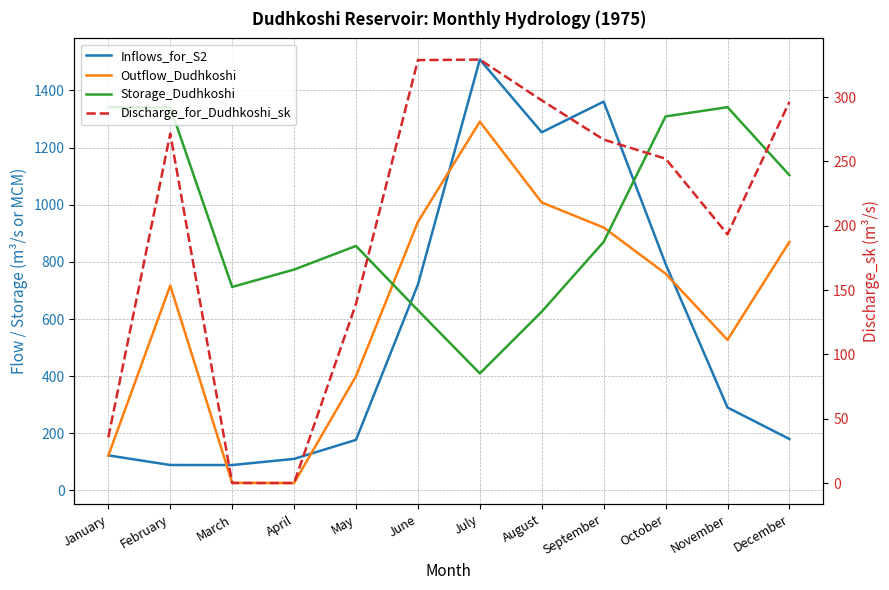

How many data points in Outflow_Dudhkoshi are less than 758?

6